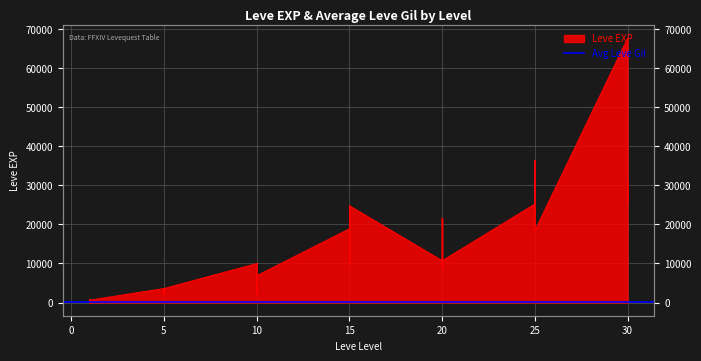

What is the maximum value shown in the chart?

67730